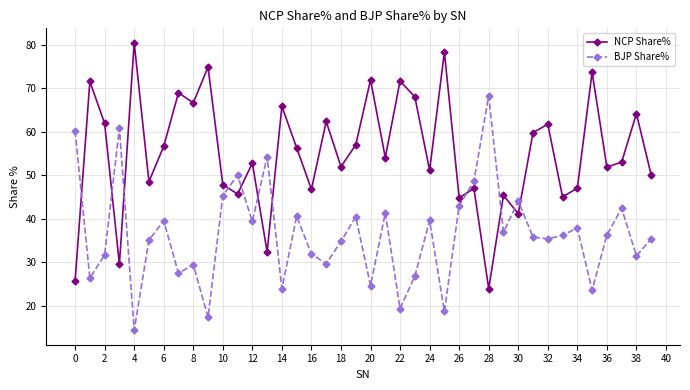

What is the maximum value shown in the chart?

80.5